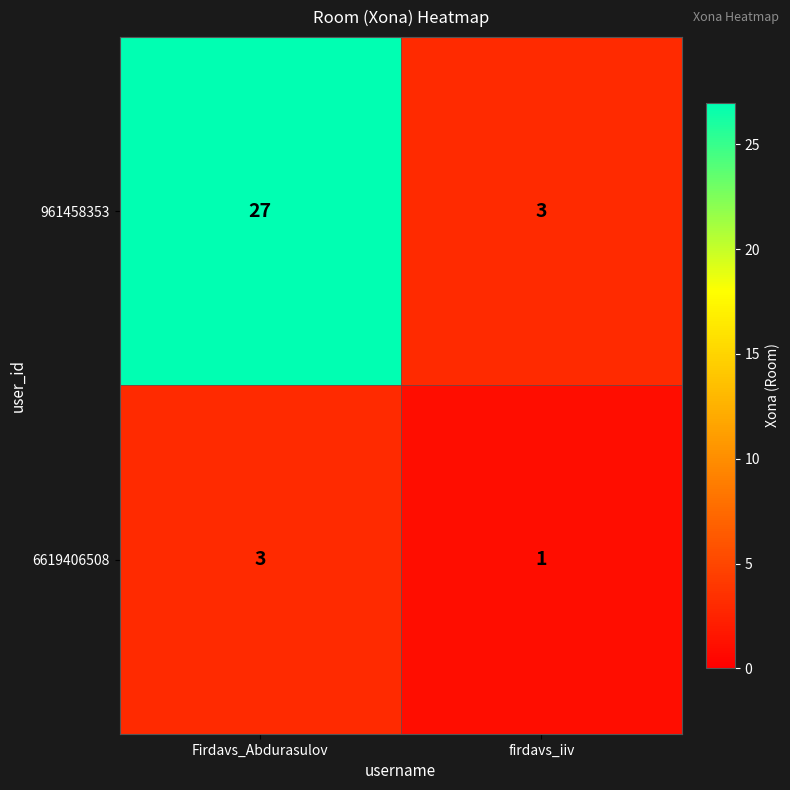

True or false: 6619406508 has a value of 1 at firdavs_iiv.

True